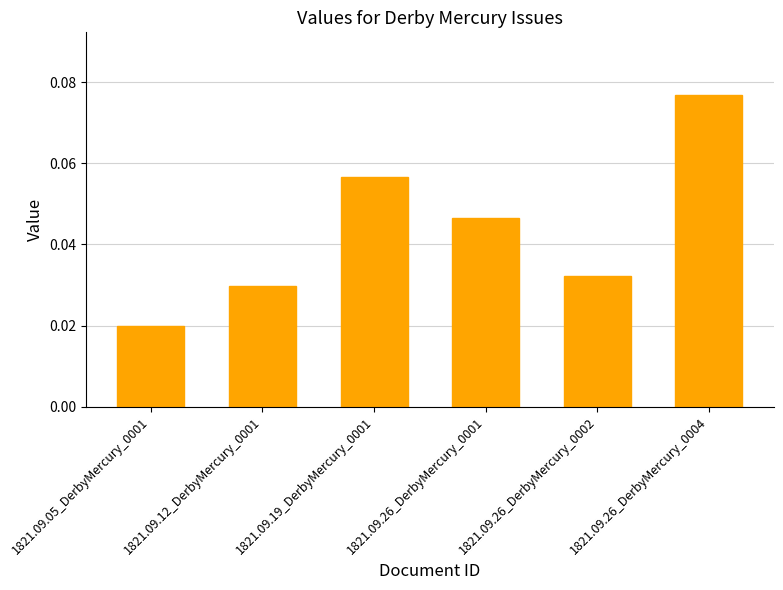

What position from the left is 1821.09.26_DerbyMercury_0002?

5